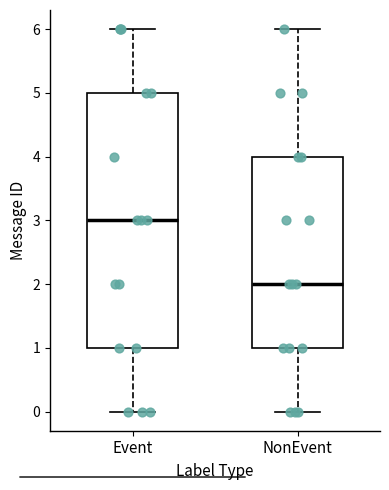

Reading left to right, read every box against the y-axis: the position of its median line, the range the box covers, and the ends of its whiskers. The values are not printed on the chart, so give them approximately, as read against the axis.

Event: median 3, box 1 to 5, whiskers 0 to 6
NonEvent: median 2, box 1 to 4, whiskers 0 to 6